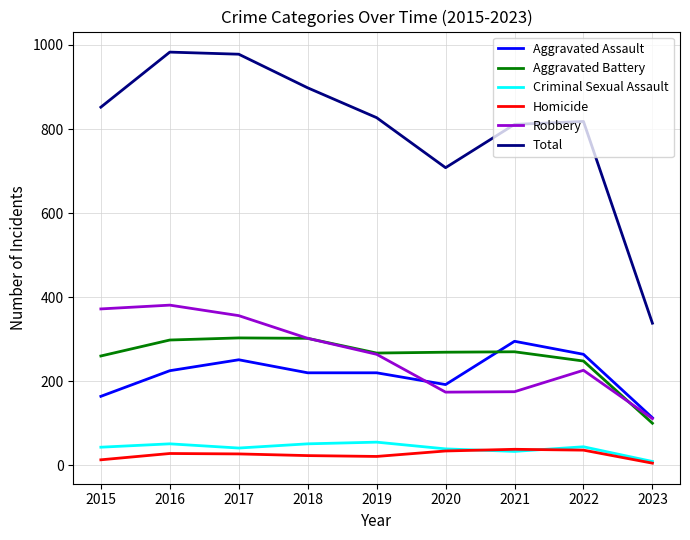

Where does the Robbery series first go above 264?

2015